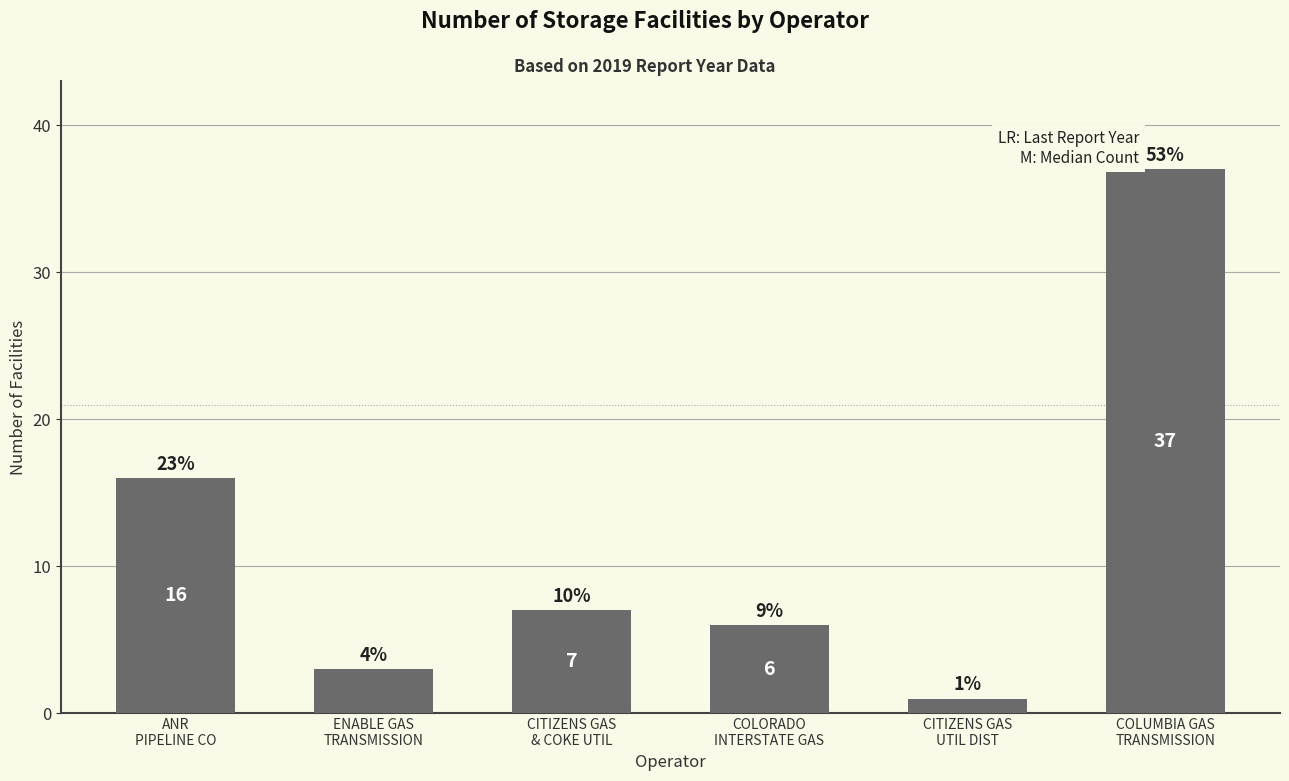

Reading right to left, extract all data points from this chart.

COLUMBIA GAS
TRANSMISSION=37	CITIZENS GAS
UTIL DIST=1	COLORADO
INTERSTATE GAS=6	CITIZENS GAS
& COKE UTIL=7	ENABLE GAS
TRANSMISSION=3	ANR
PIPELINE CO=16